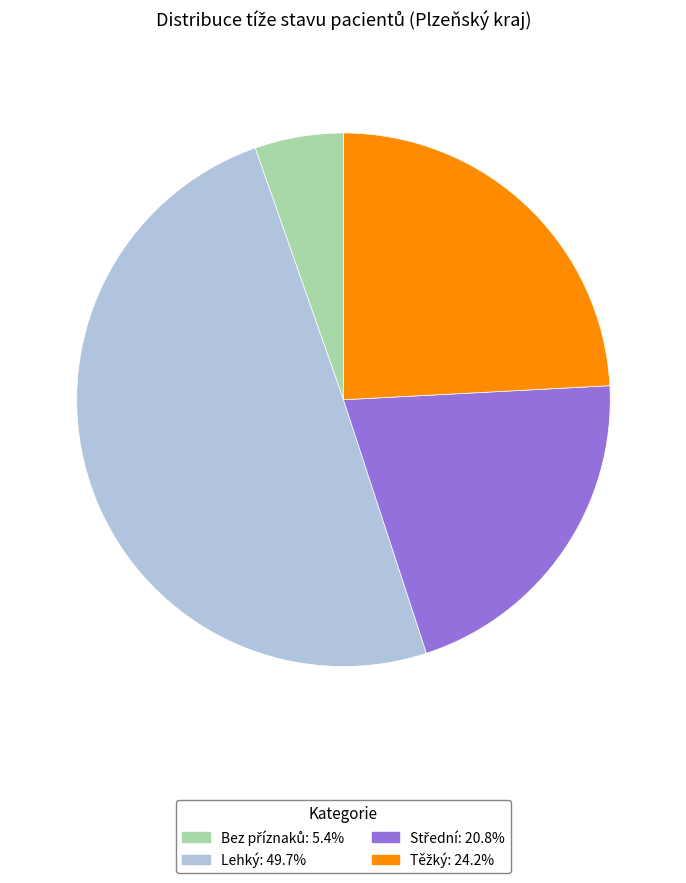

Is there any slice that represents more than half of the pie?

No